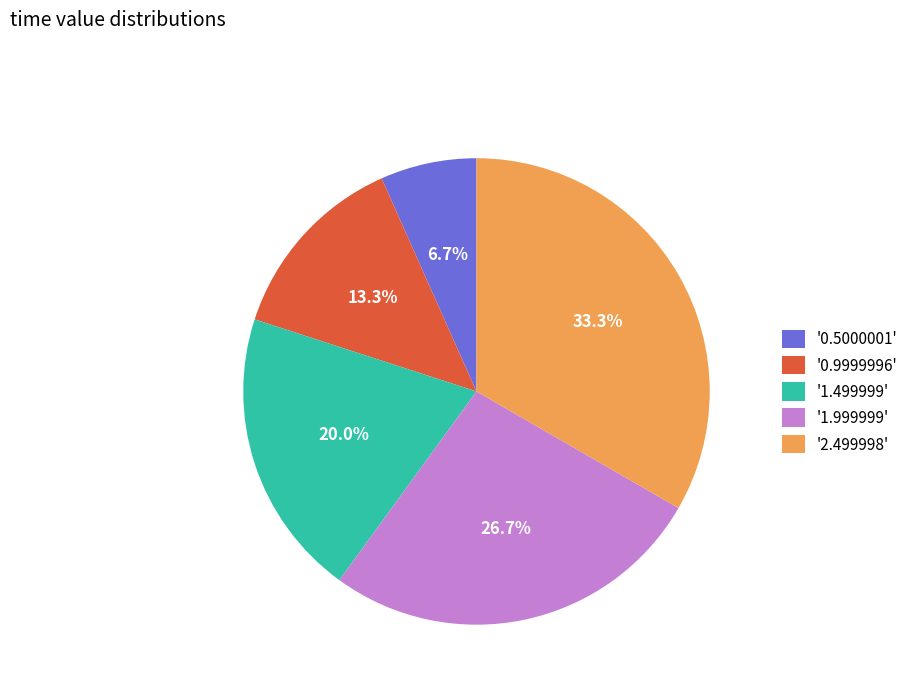

Is there any slice that represents more than half of the pie?

No